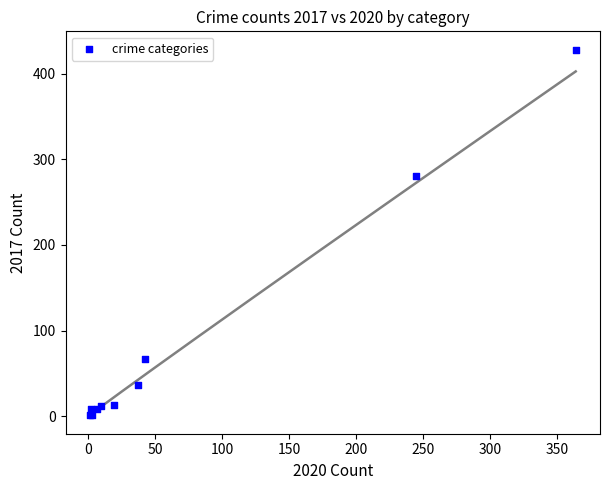

What Y value in the scatter plot is closest to 214?

280